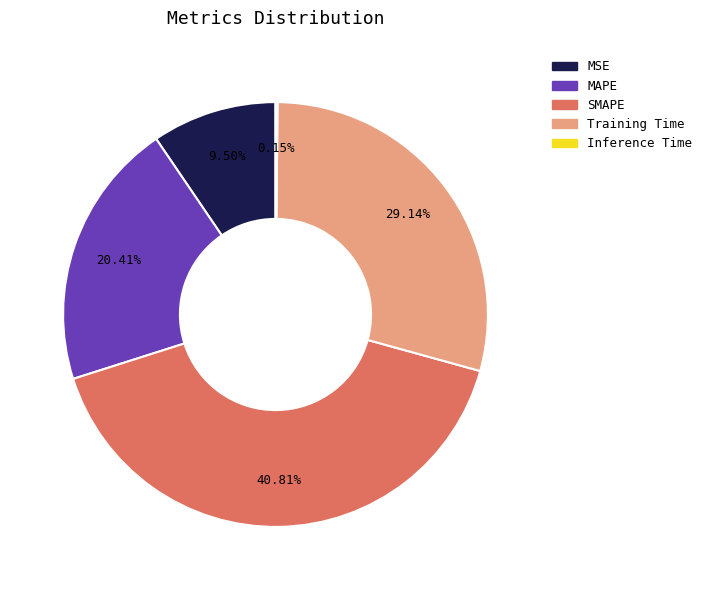

What is the largest slice in the pie chart?

SMAPE